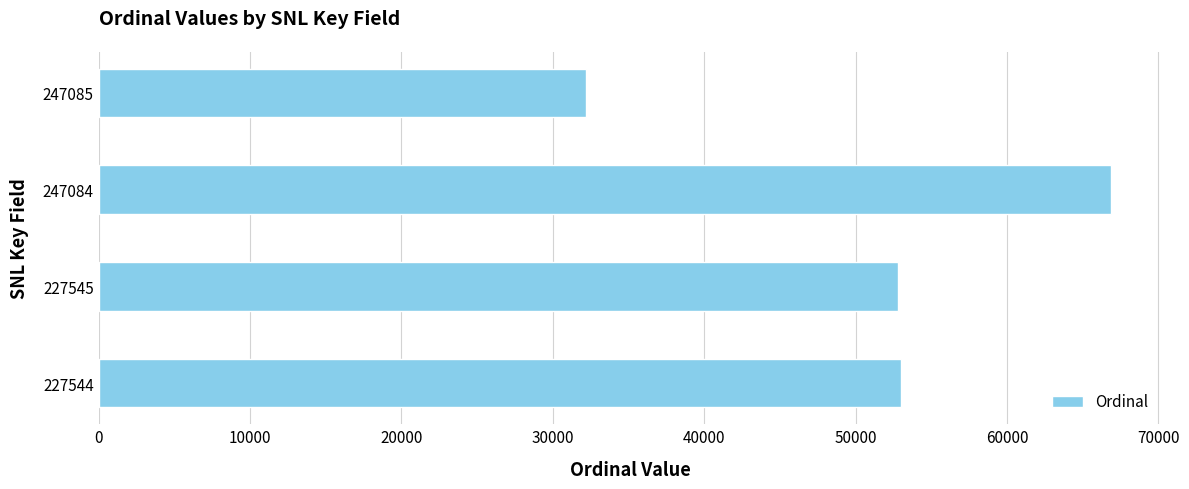

Read the value at 227544.

53016